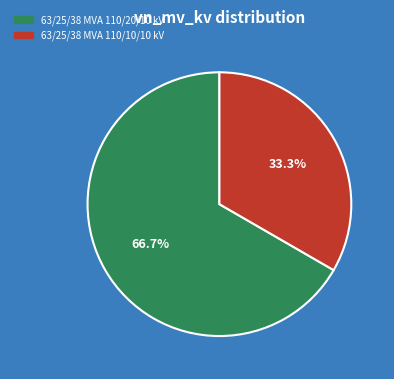

Is it true that 63/25/38 MVA 110/10/10 kV is 43% of the pie?

False